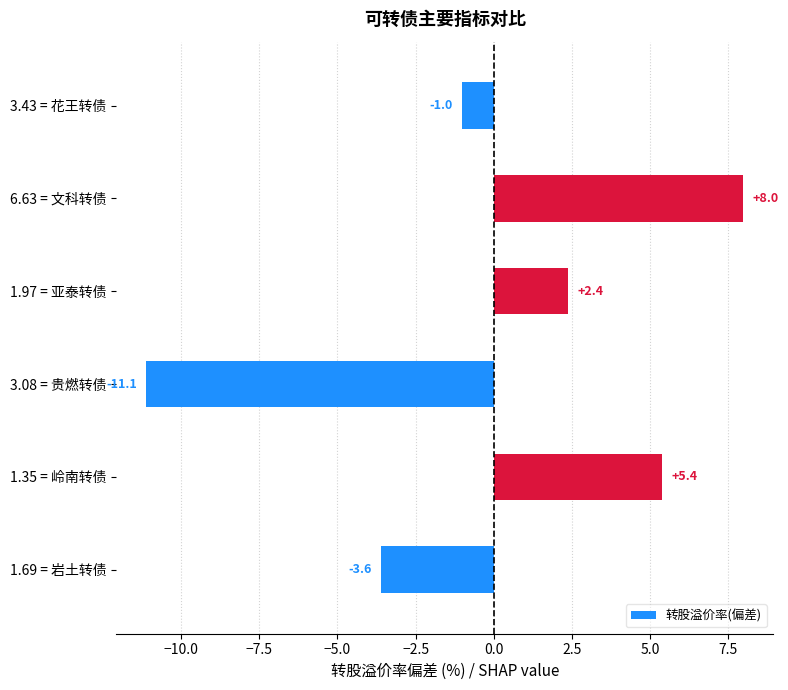

What is the change in value from 6.63 = 文科转债 to 1.97 = 亚泰转债?

-5.6